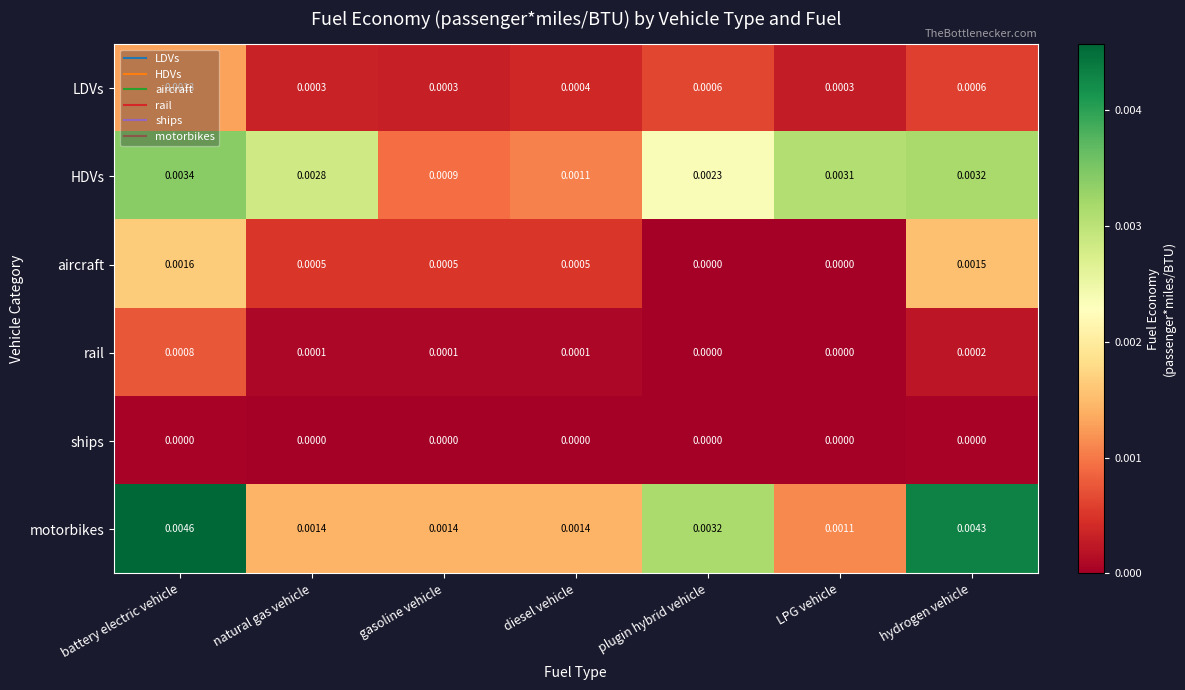

List the series in order of their peak value, lowest first.

ships, rail, LDVs, aircraft, HDVs, motorbikes